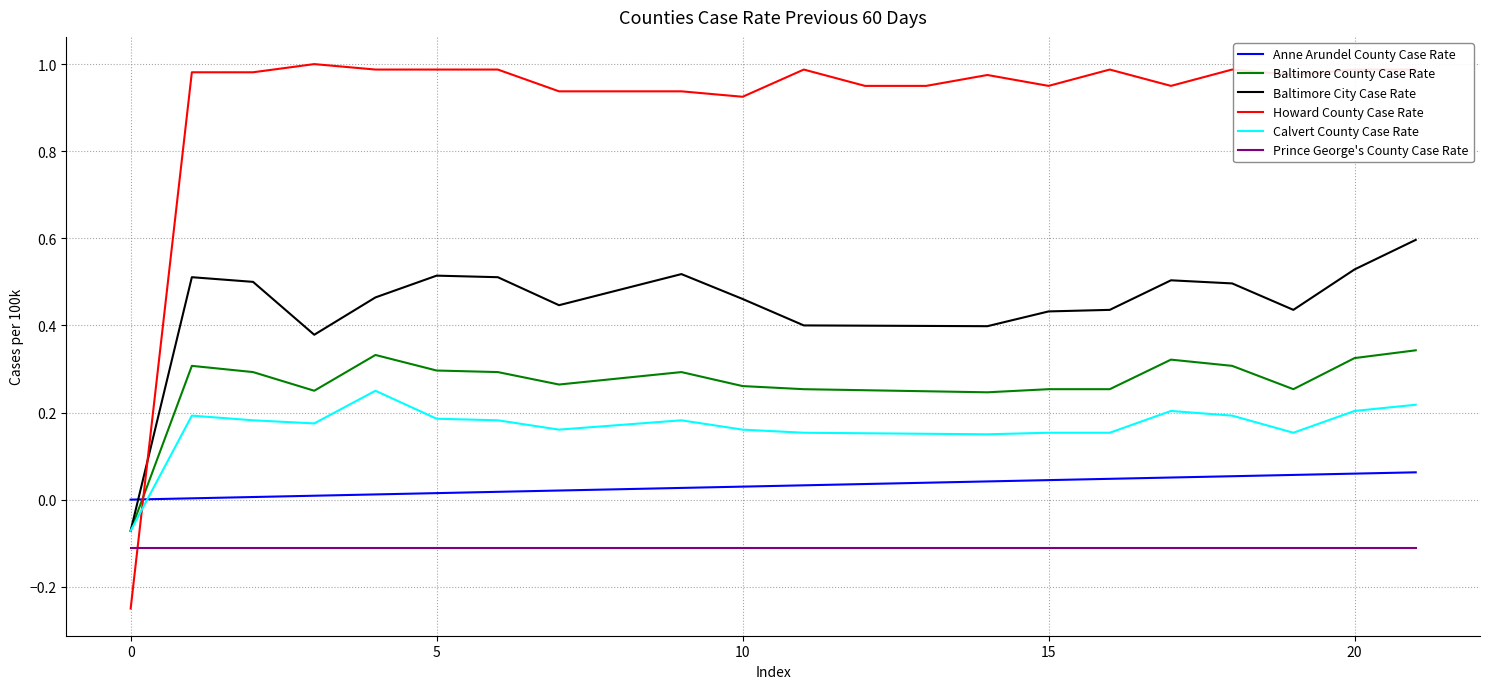

What is the difference between the maximum and minimum values in the Baltimore City Case Rate series?

0.7